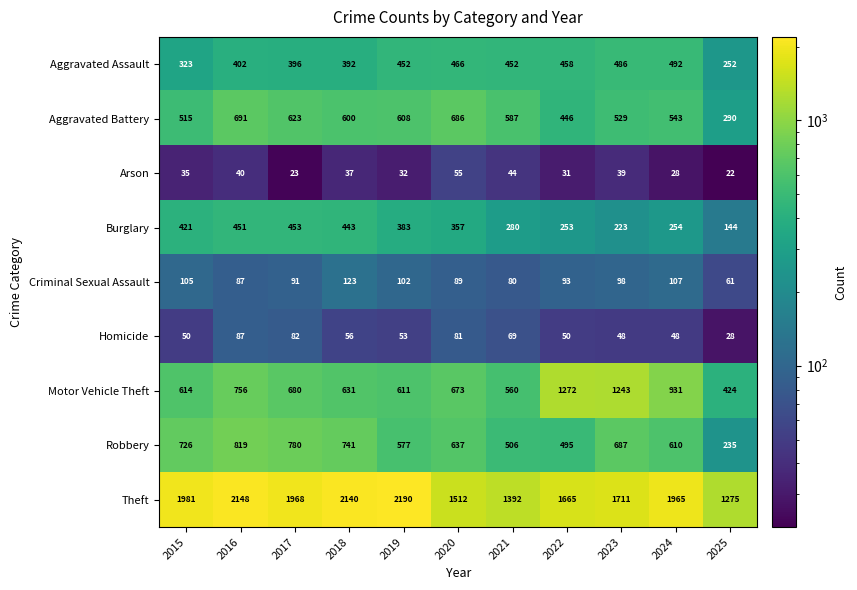

Count the number of categories in the chart.

11